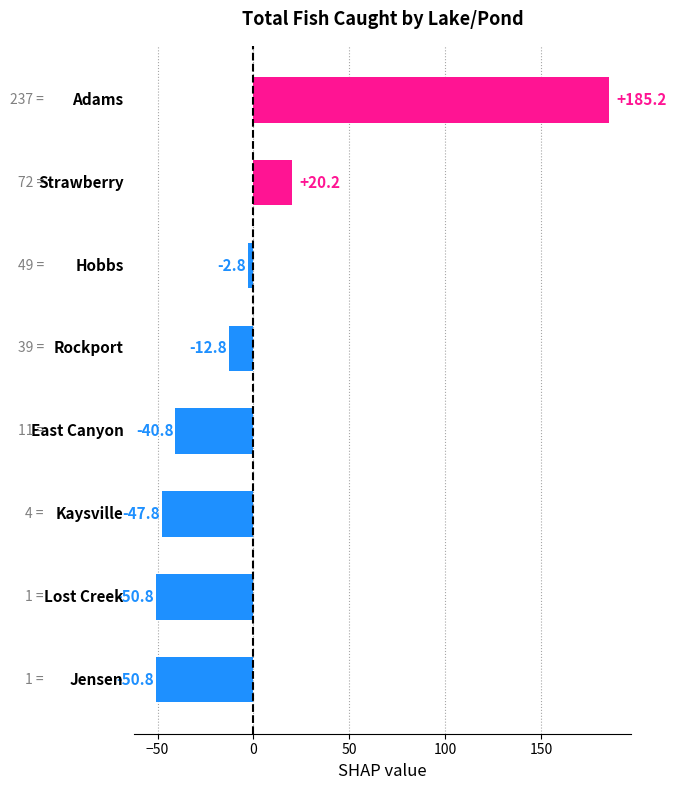

What is the difference between the second highest and minimum values?

71.0